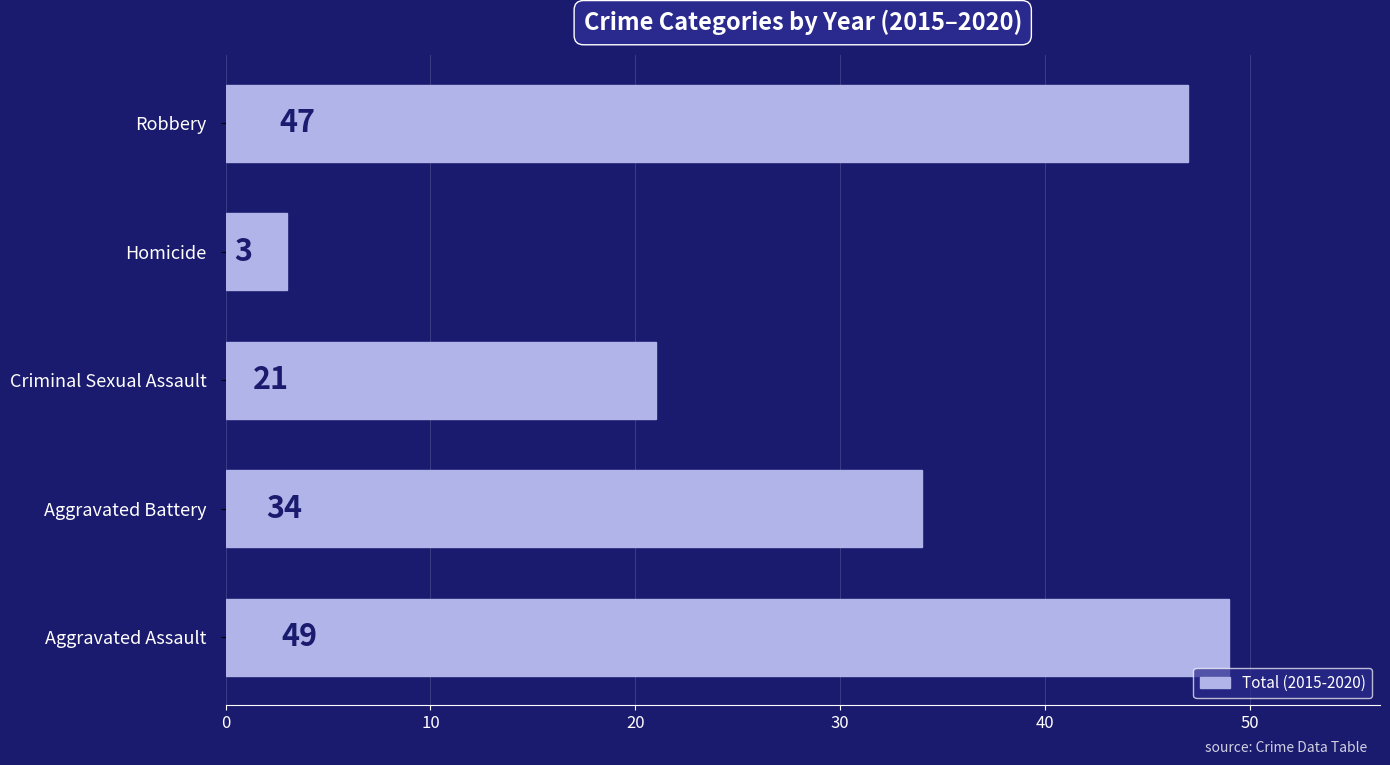

Count the number of categories in the chart.

5